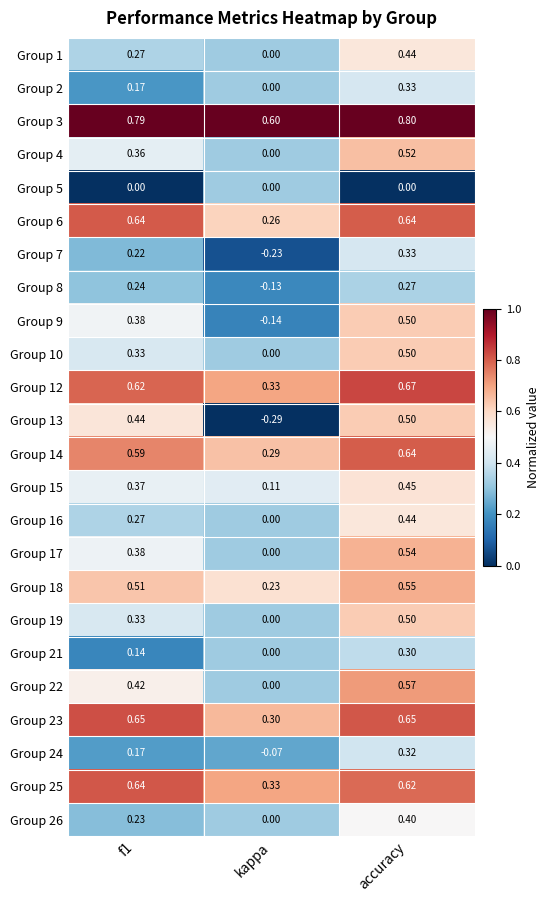

What is the total value across all series at kappa?

1.6